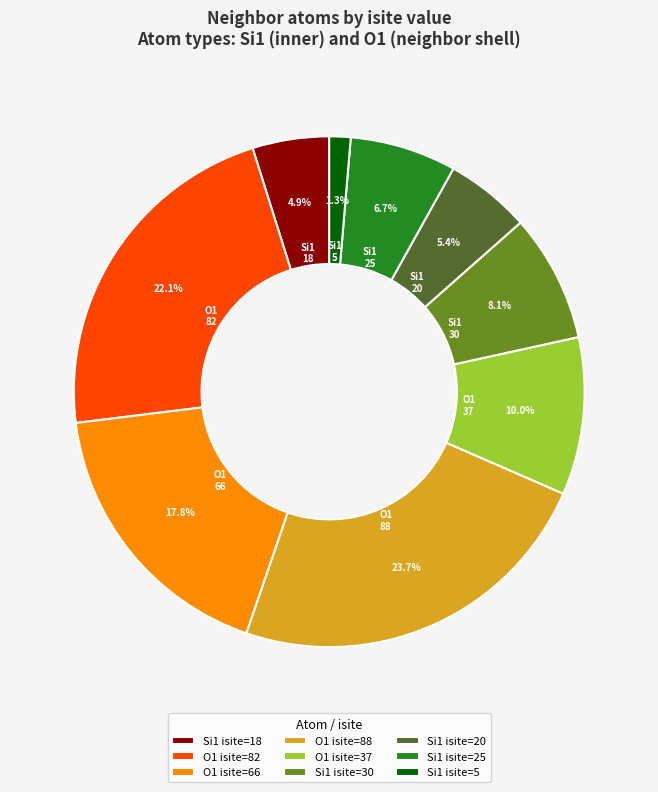

What portion of the pie excludes O1 isite=66?

82.2%